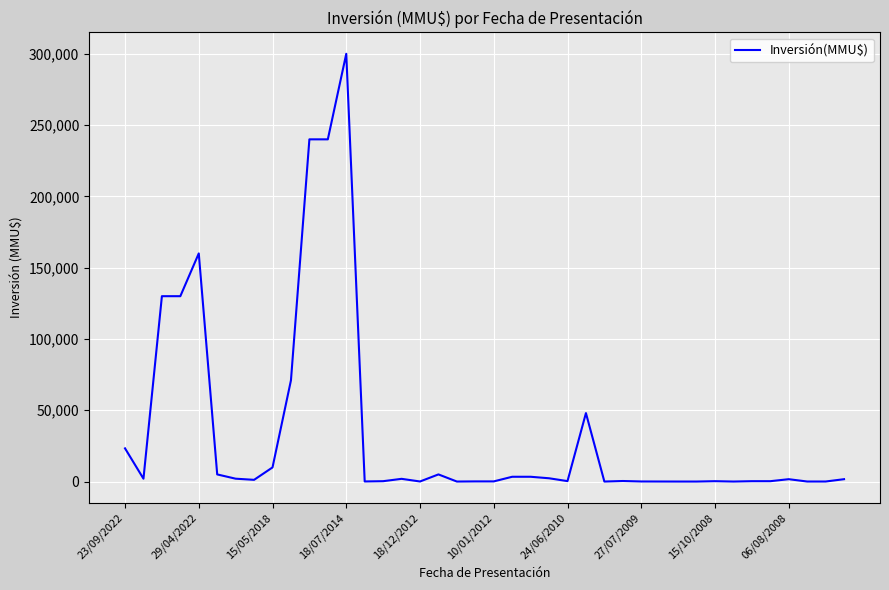

What is the maximum value shown in the chart?

300000